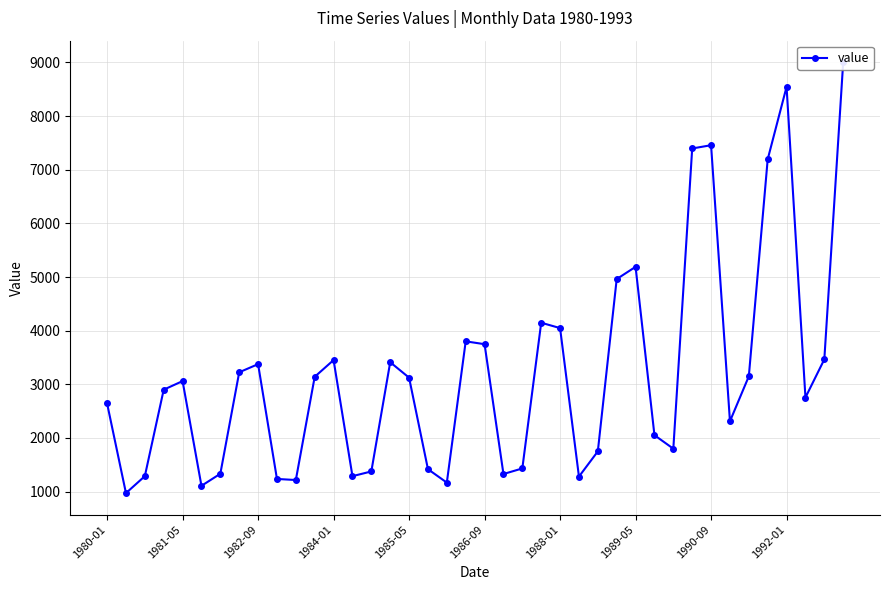

Approximately how many times larger is the value at 24 compared to 13?

3.1